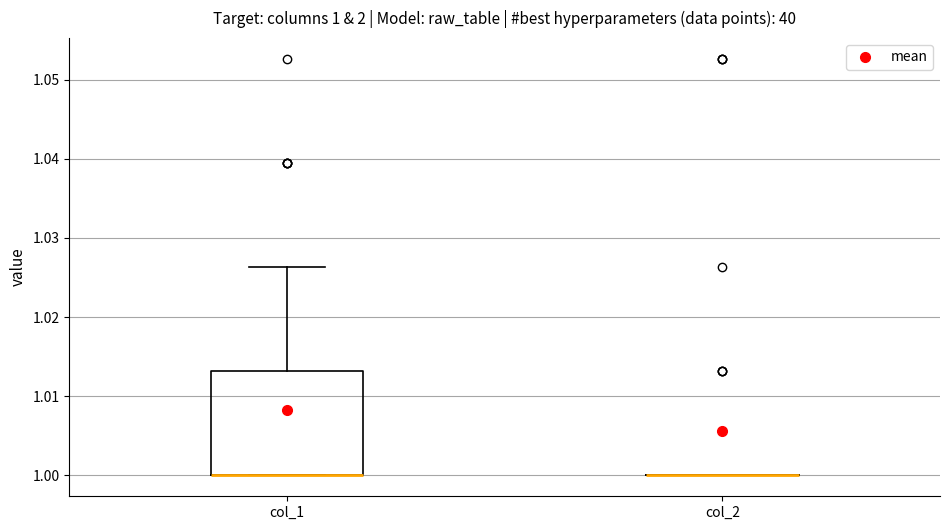

Which box is the tallest, from its lower edge to its upper edge?

col_1